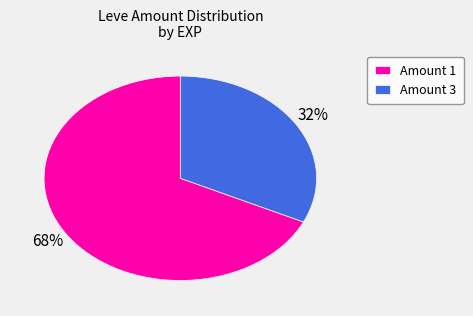

How many slices are in this pie chart?

2